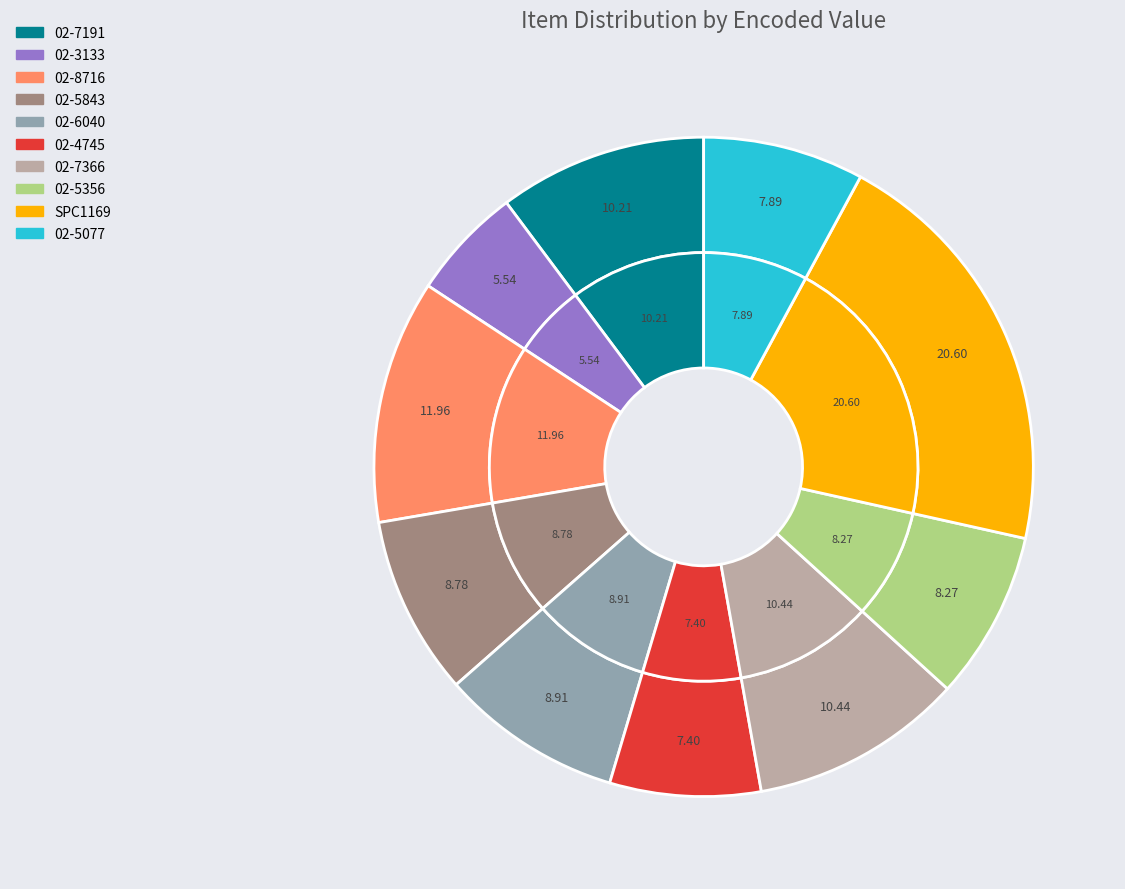

How many slices are in this pie chart?

10